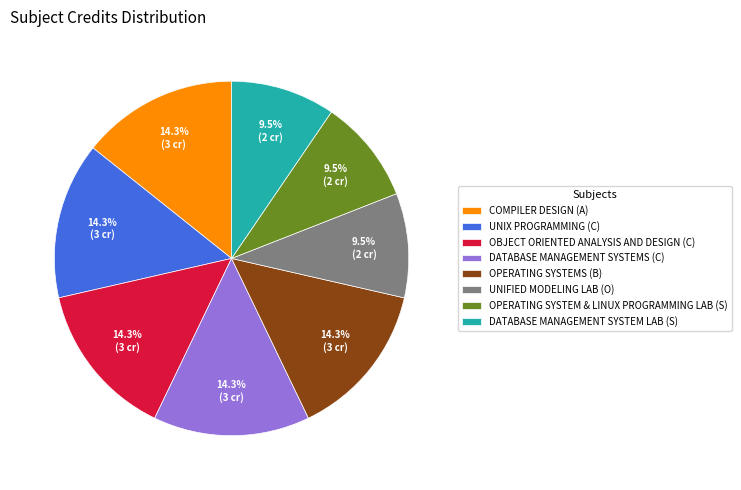

To the nearest percent, what is the combined percentage of OBJECT ORIENTED ANALYSIS AND DESIGN (C) and OPERATING SYSTEM & LINUX PROGRAMMING LAB (S)?

24%